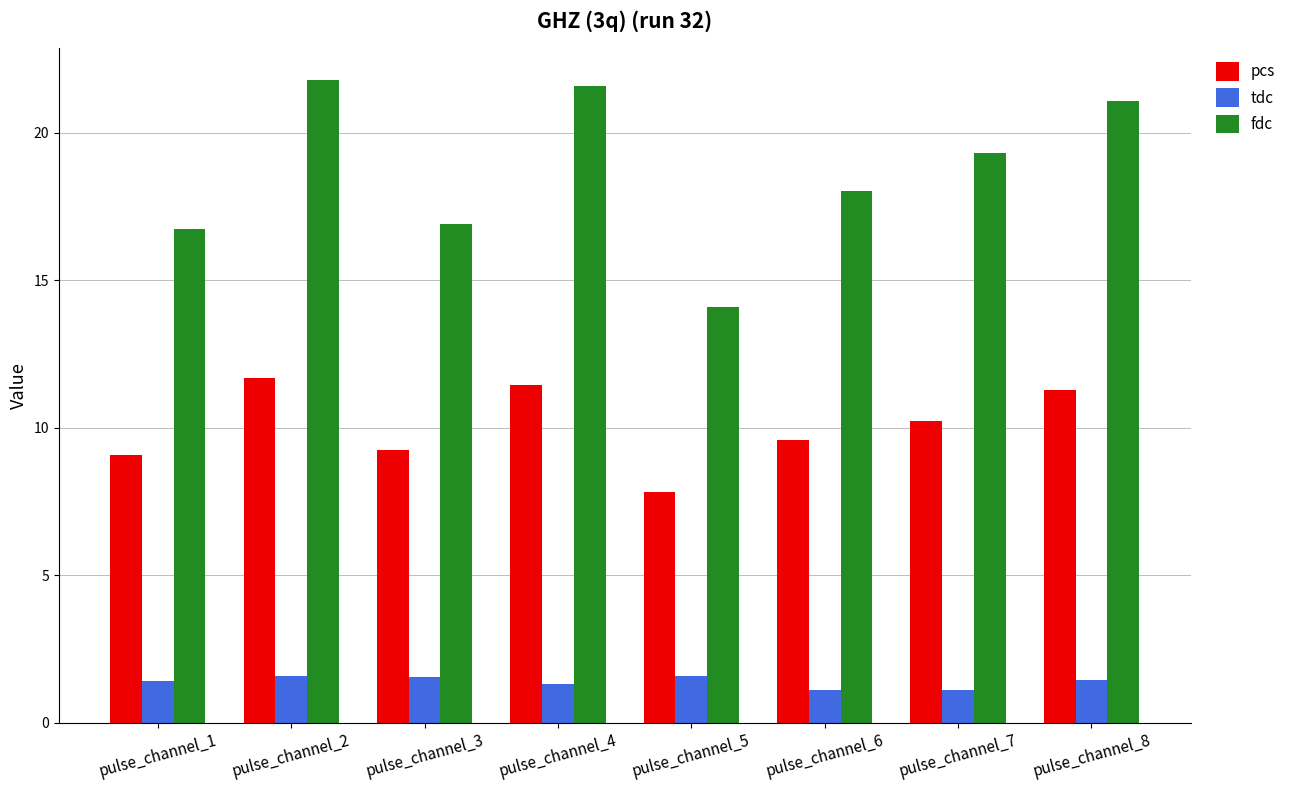

What is the value of the tdc bar at the 1st from the left?

1.4